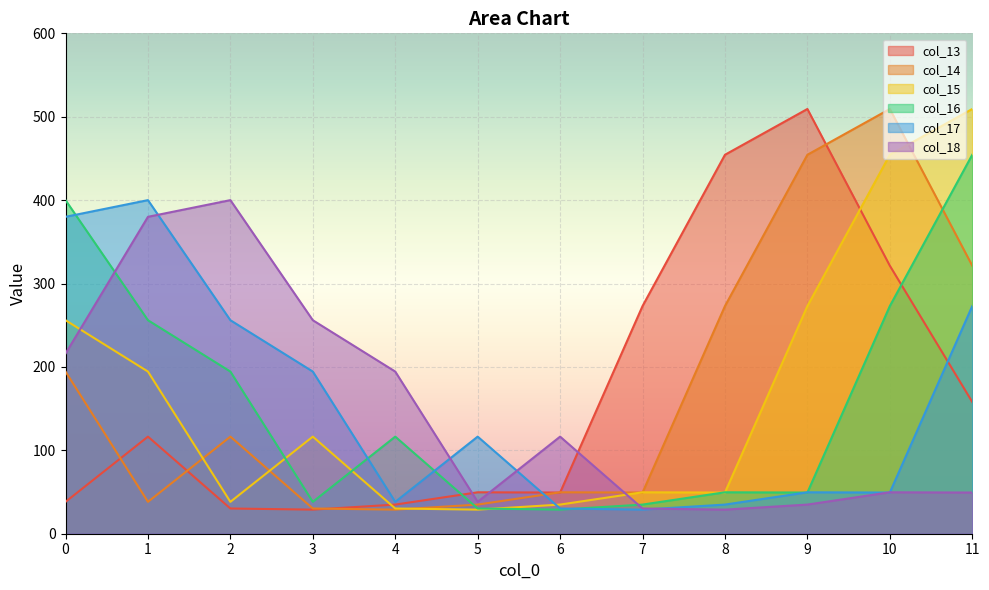

Reading right to left, list all the values displayed in this chart.

col_13: 11=158.0	10=321.4	9=509.3	8=454.4	7=273.0	6=49.4	5=49.7	4=34.9	3=28.9	2=30.3	1=116.4	0=38.2
col_14: 11=321.4	10=509.3	9=454.4	8=273.0	7=49.4	6=49.7	5=34.9	4=28.9	3=30.3	2=116.4	1=38.2	0=194.4
col_15: 11=509.3	10=454.4	9=273.0	8=49.4	7=49.7	6=34.9	5=28.9	4=30.3	3=116.4	2=38.2	1=194.4	0=256.0
col_16: 11=454.4	10=273.0	9=49.4	8=49.7	7=34.9	6=28.9	5=30.3	4=116.4	3=38.2	2=194.4	1=256.0	0=400.0
col_17: 11=273.0	10=49.4	9=49.7	8=34.9	7=28.9	6=30.3	5=116.4	4=38.2	3=194.4	2=256.0	1=400.0	0=380.0
col_18: 11=49.4	10=49.7	9=34.9	8=28.9	7=30.3	6=116.4	5=38.2	4=194.4	3=256.0	2=400.0	1=380.0	0=216.0